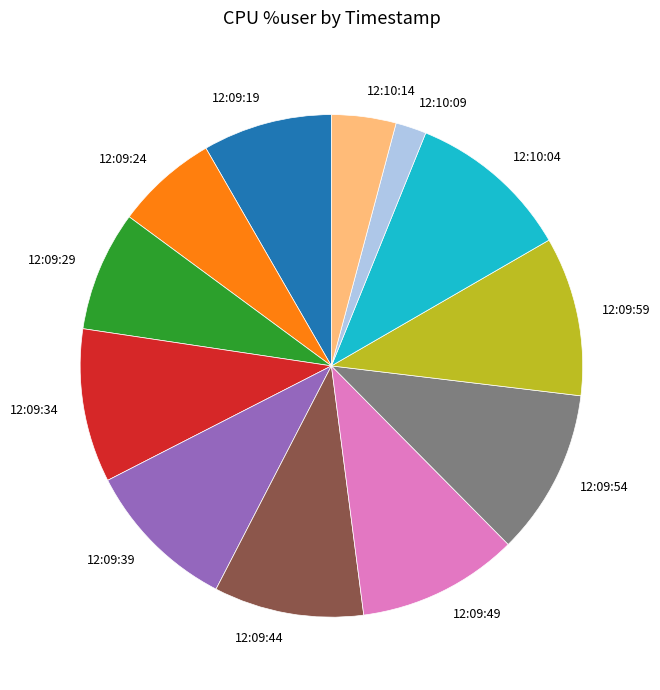

Which slice is the smallest?

12:10:09